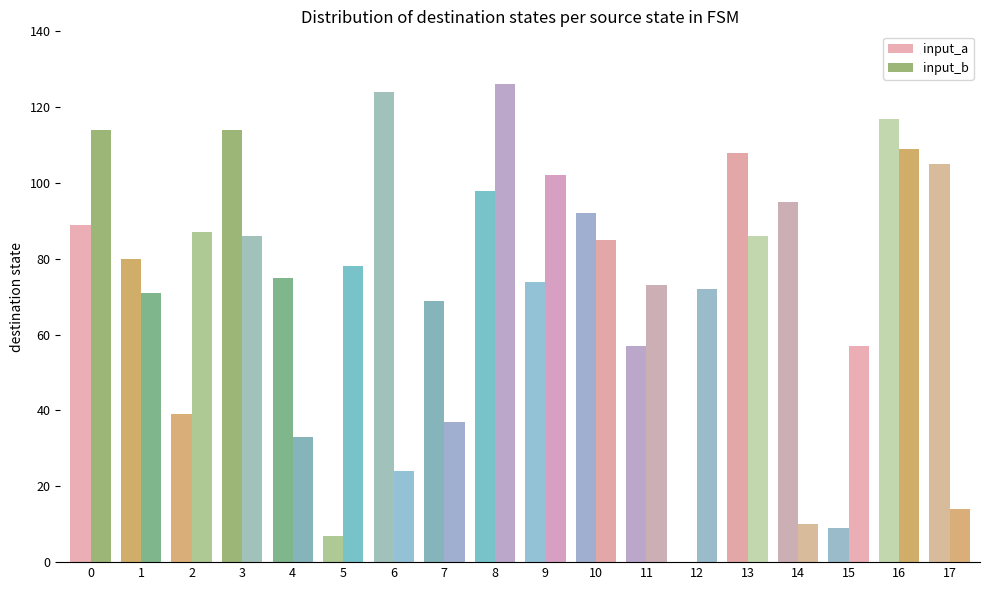

Reading left to right, transcribe all the data shown in this chart.

input_a: 89	80	39	114	75	7	124	69	98	74	92	57	0	108	95	9	117	105
input_b: 114	71	87	86	33	78	24	37	126	102	85	73	72	86	10	57	109	14